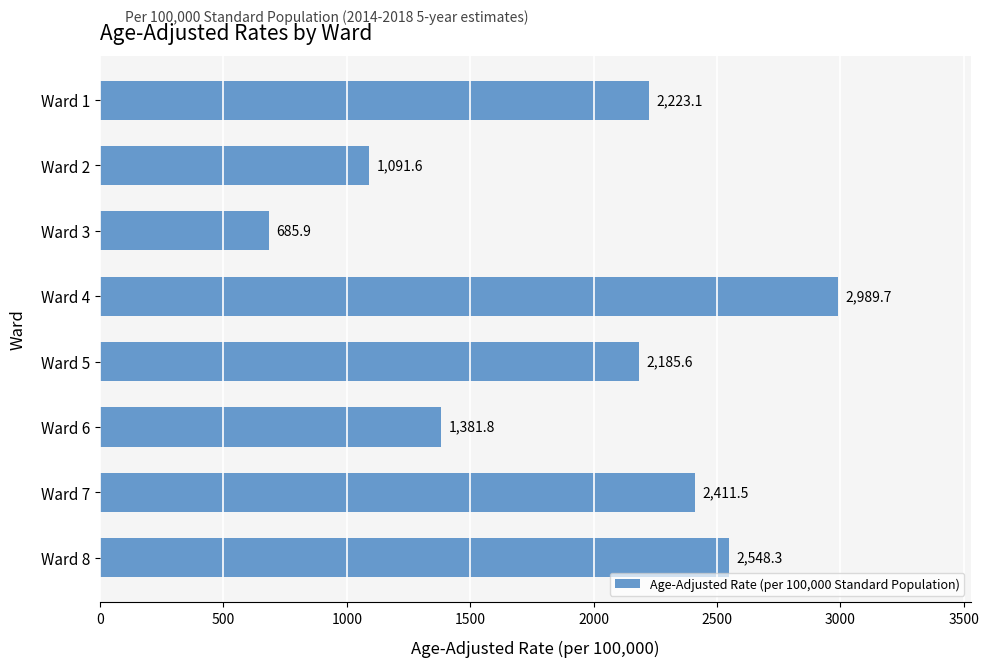

How many data points are less than 2223?

4